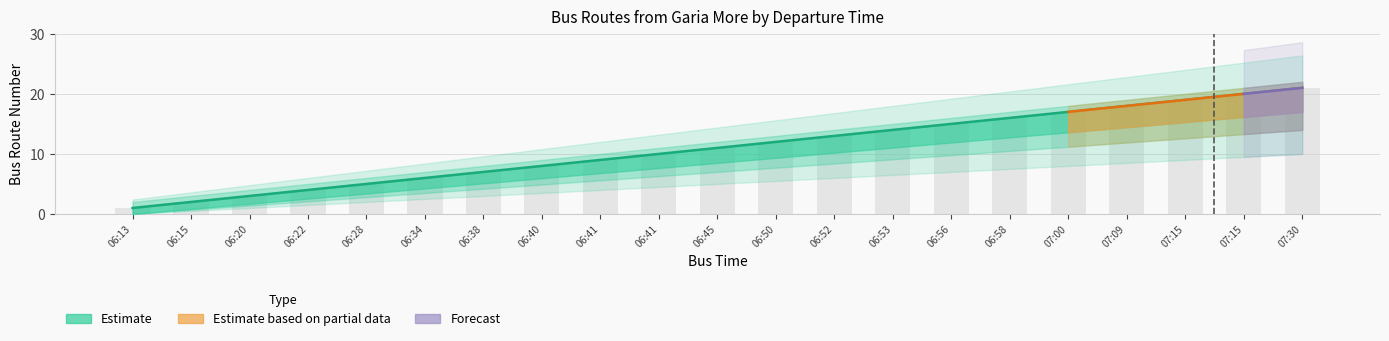

List the labels in order of Upper Band value, largest first.

07:30, 07:15, 07:15, 07:09, 07:00, 06:58, 06:56, 06:53, 06:52, 06:50, 06:45, 06:41, 06:41, 06:40, 06:38, 06:34, 06:28, 06:22, 06:20, 06:15, 06:13